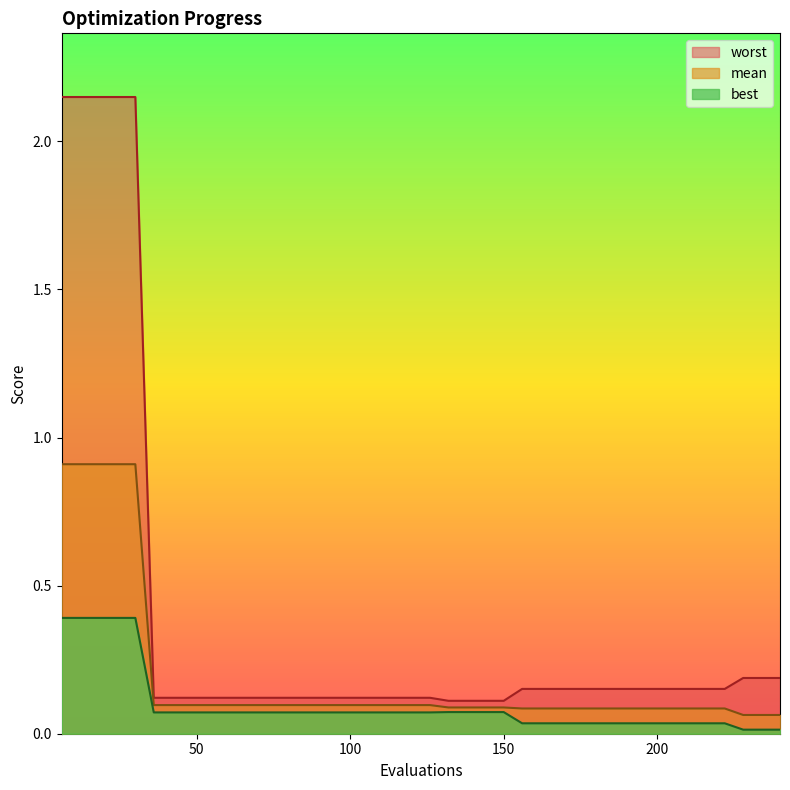

What is the total value across all series at 192?

0.3